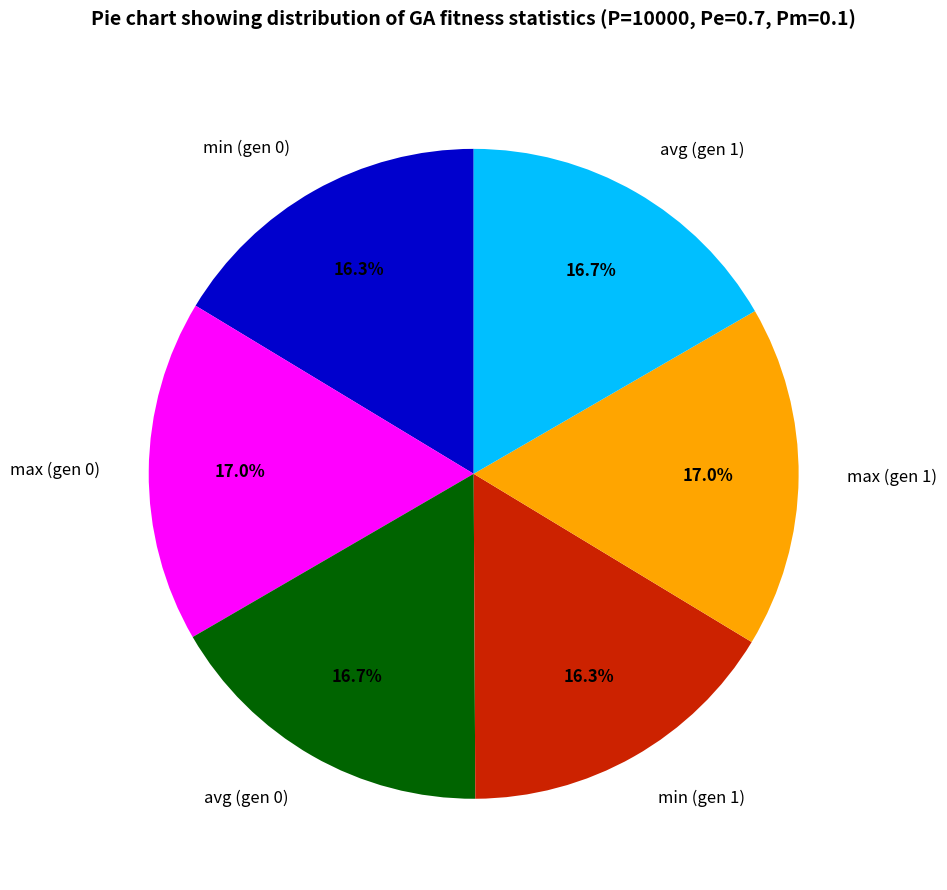

To the nearest percent, what percentage of the pie is min (gen 1)?

16%